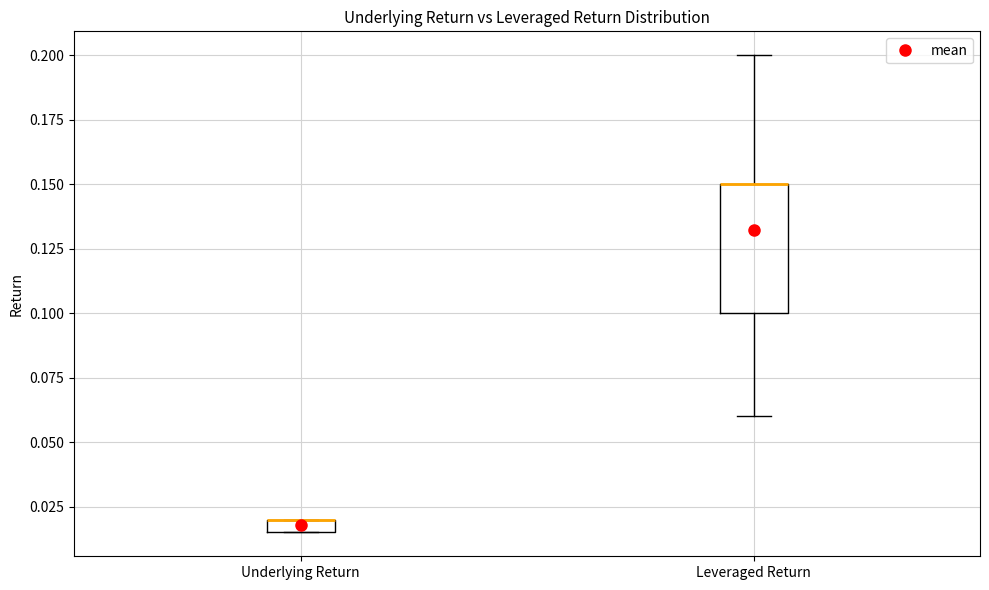

Comparing the boxes themselves (not the whiskers), which one is the tallest?

Leveraged Return